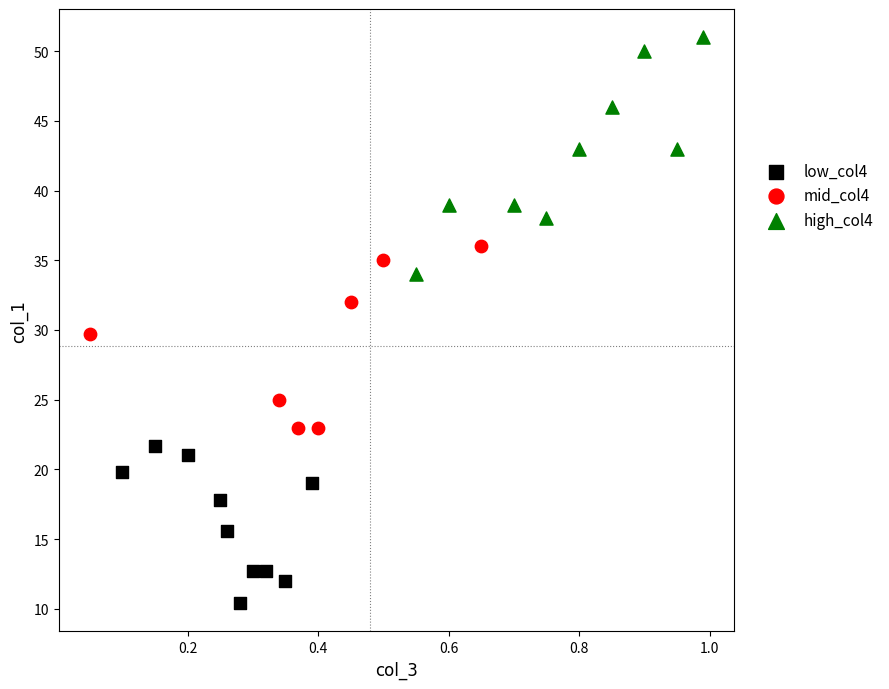

Which series has the largest Y range (max minus min)?

high_col4